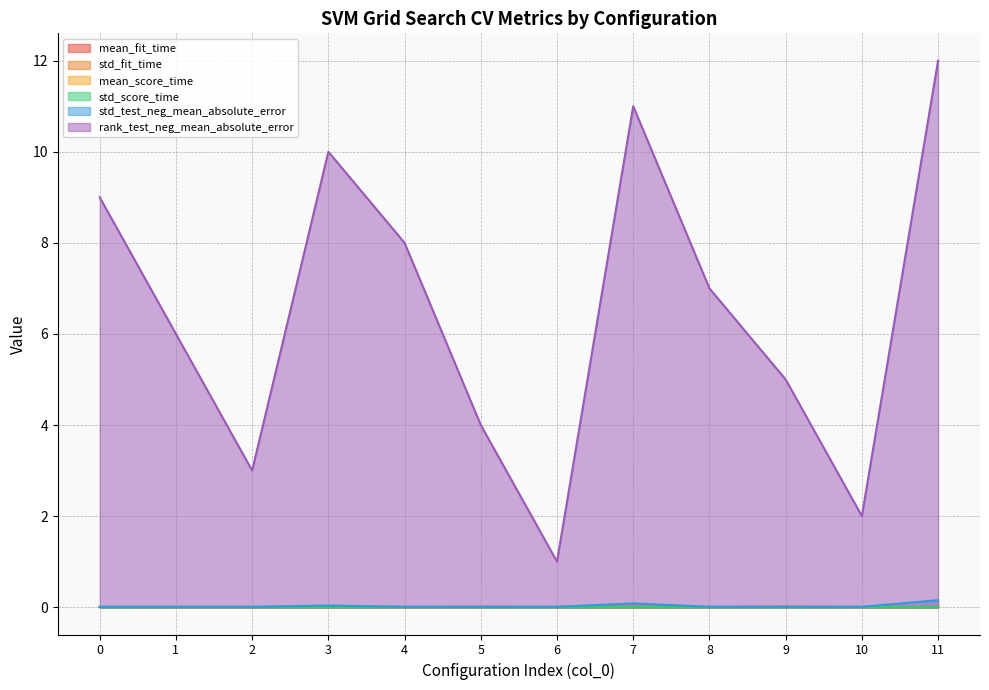

Is it true that rank_test_neg_mean_absolute_error equals 9.0 at 0?

True